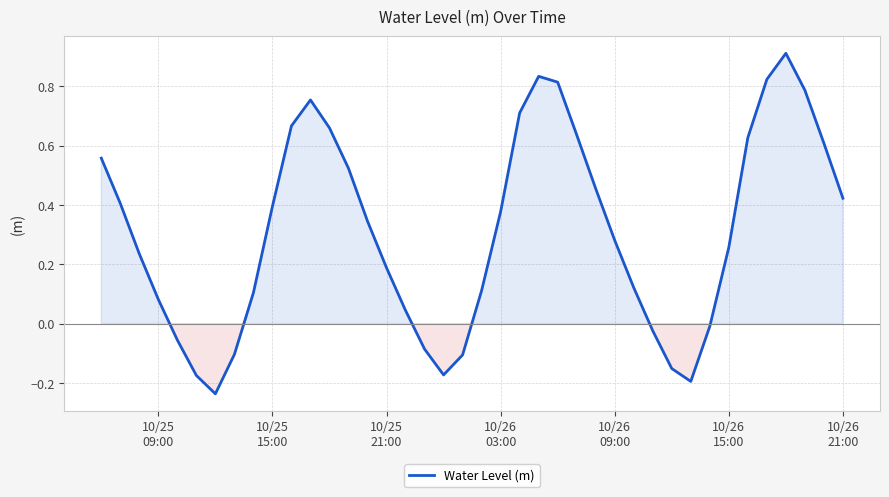

Does the chart have visible grid lines?

Yes